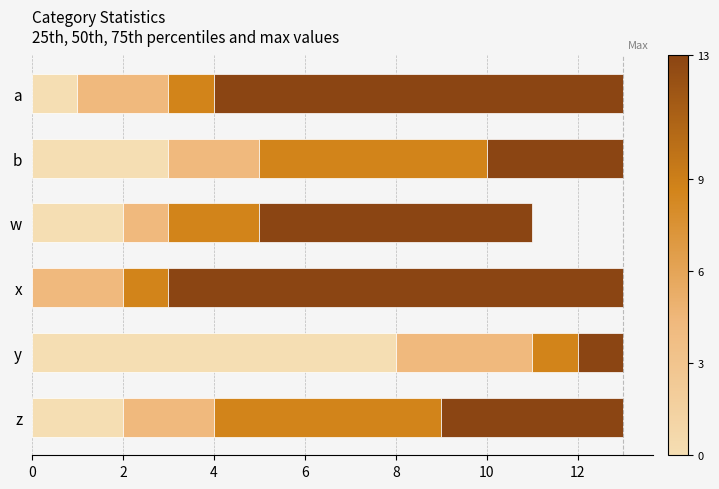

What is the total value across all series at w?

11.0